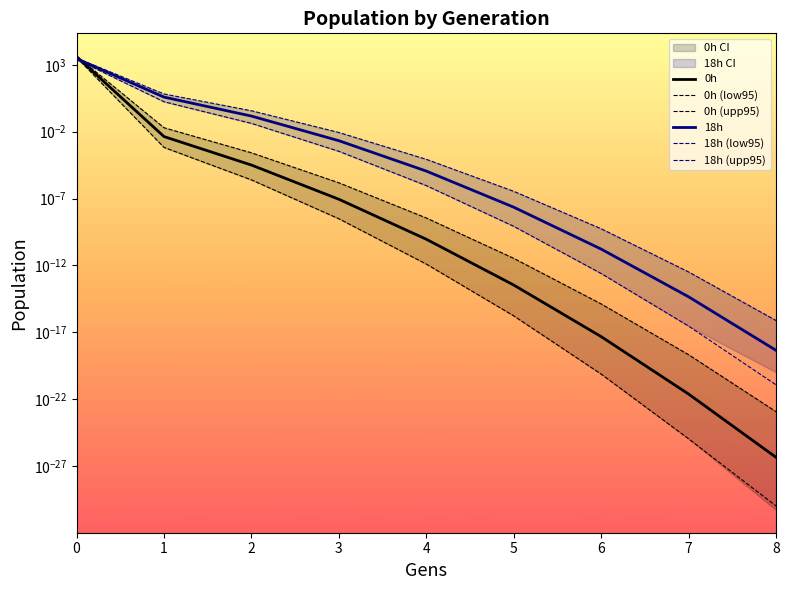

Rank the categories by 18h (low95) value from lowest to highest.

8, 7, 6, 5, 4, 3, 2, 1, 0